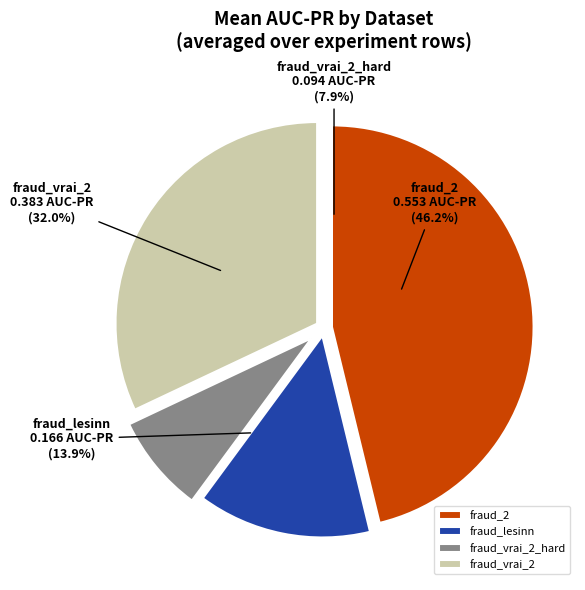

How many segments does this pie chart have?

4